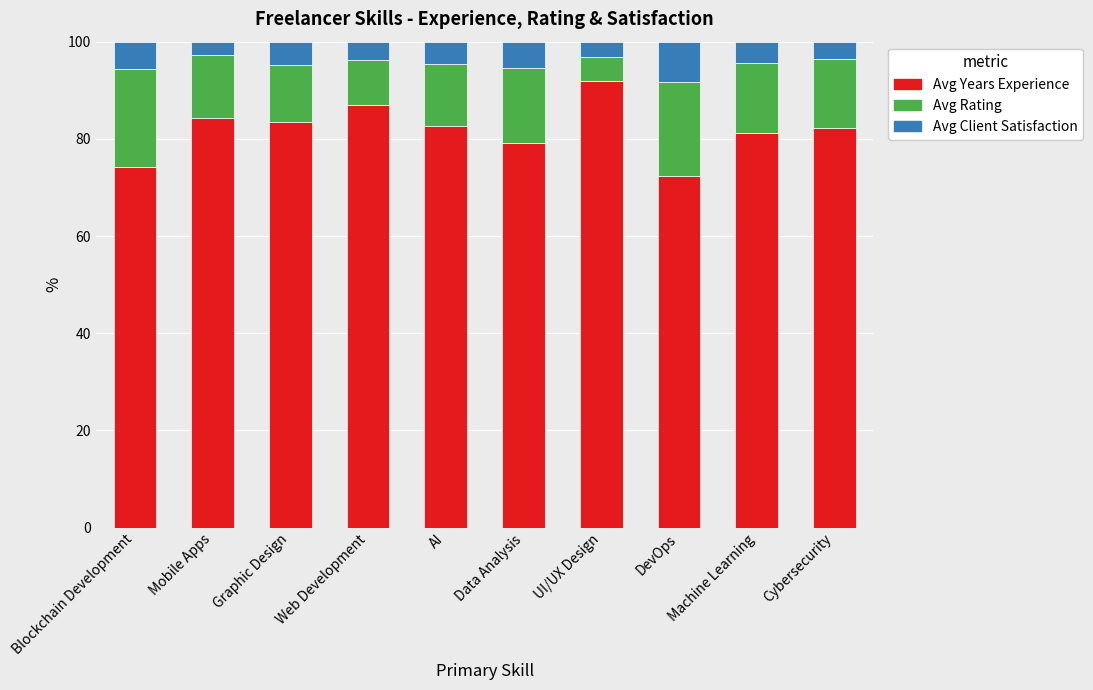

What is the difference between the maximum and minimum values in the Avg Years Experience series?

19.7